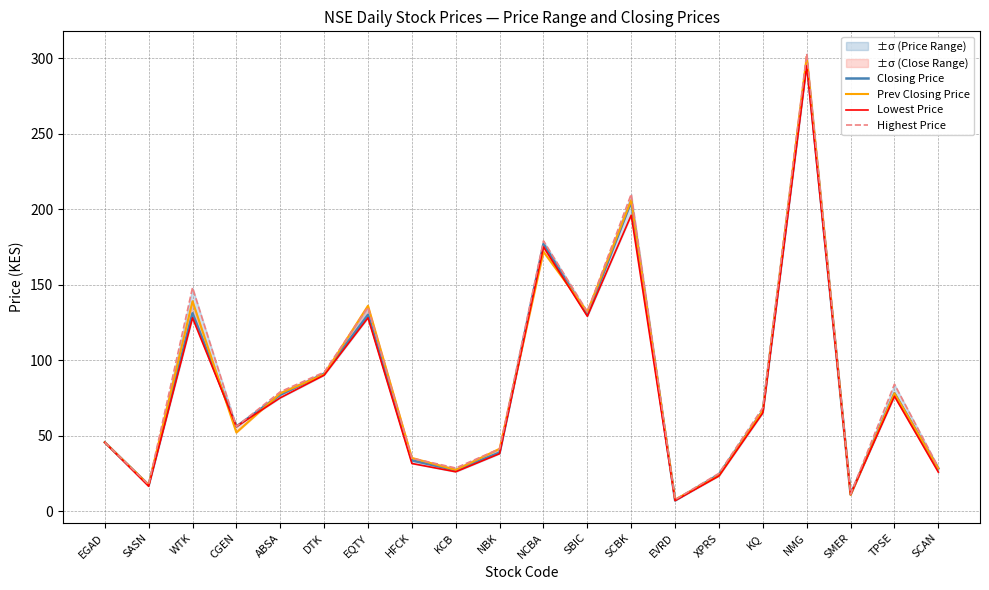

Rank the categories by Highest Price value from highest to lowest.

NMG, SCBK, NCBA, WTK, EQTY, SBIC, DTK, TPSE, ABSA, KQ, CGEN, EGAD, NBK, HFCK, SCAN, KCB, XPRS, SASN, SMER, EVRD